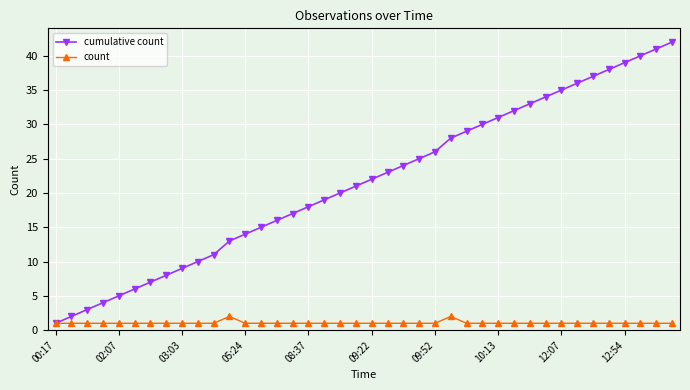

What is the highest value of the cumulative count series?

42